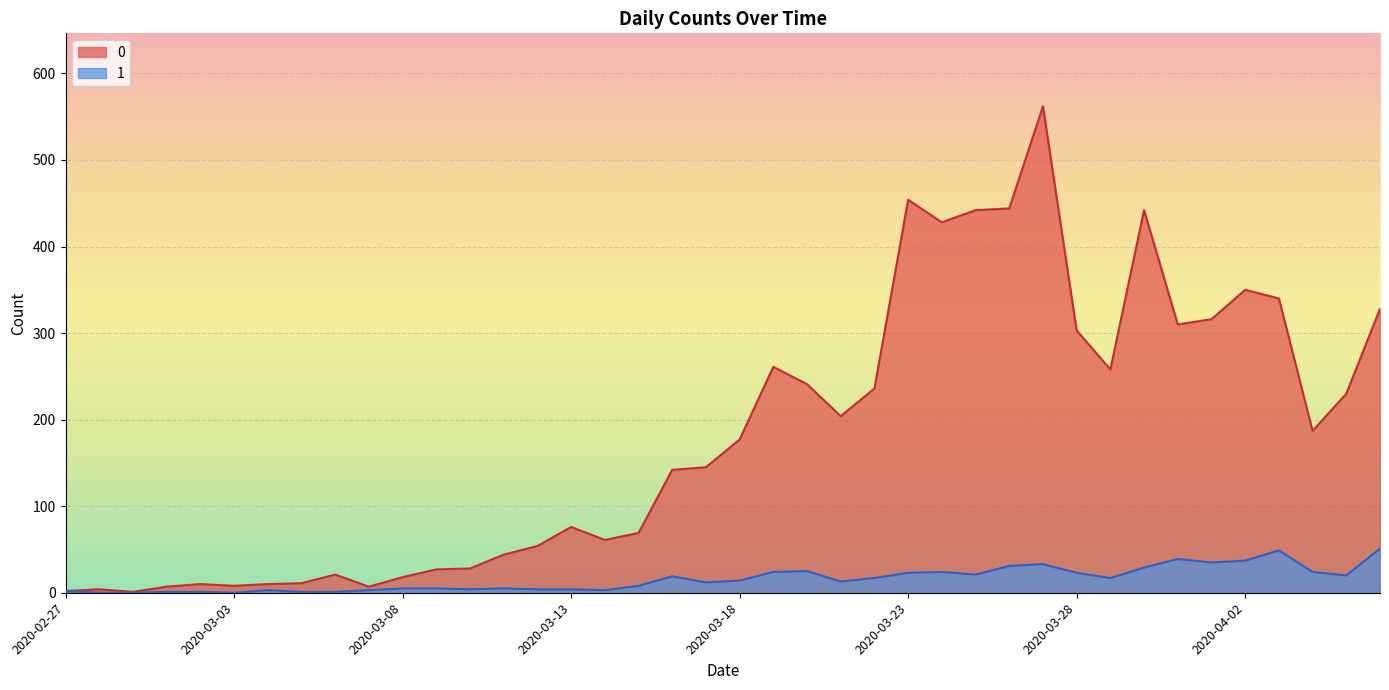

What is the label of the 4th point from the left?

2020-03-01